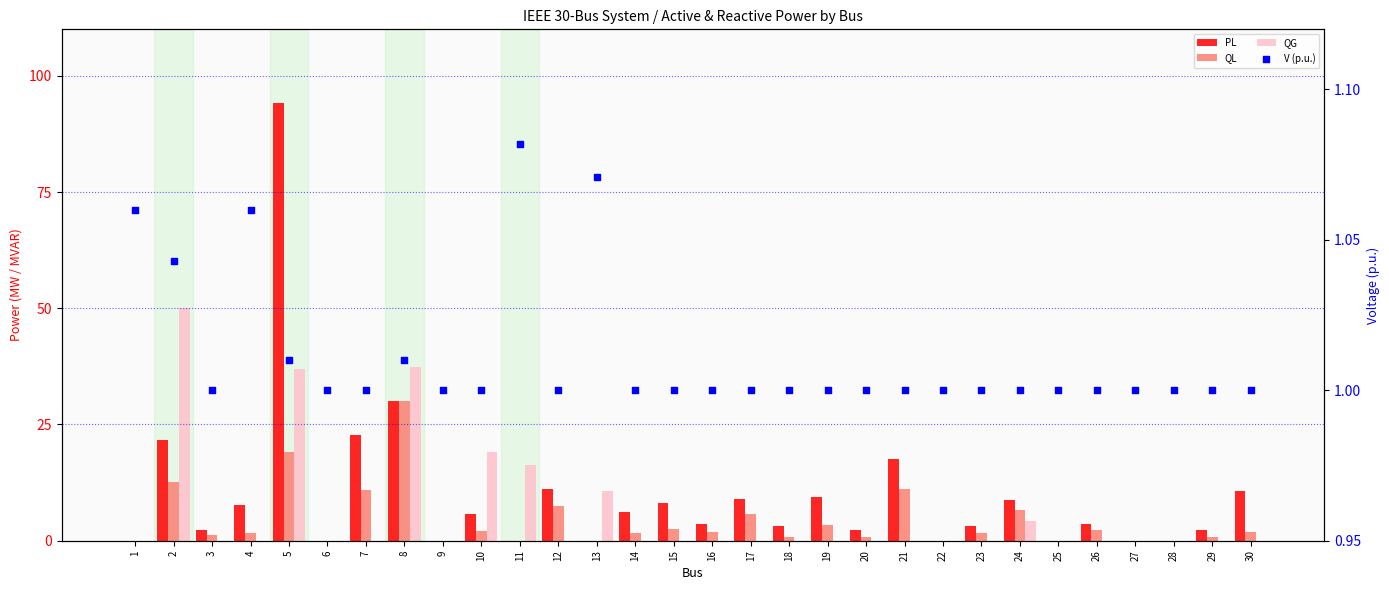

At how many categories does at least one series exceed 65?

1